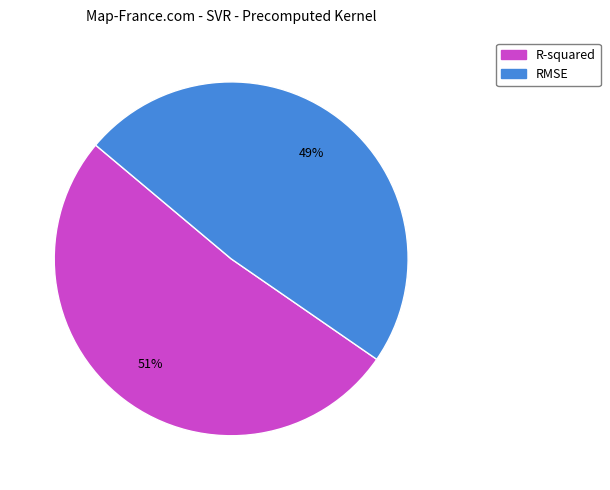

Is it true that R-squared is 38% of the pie?

False